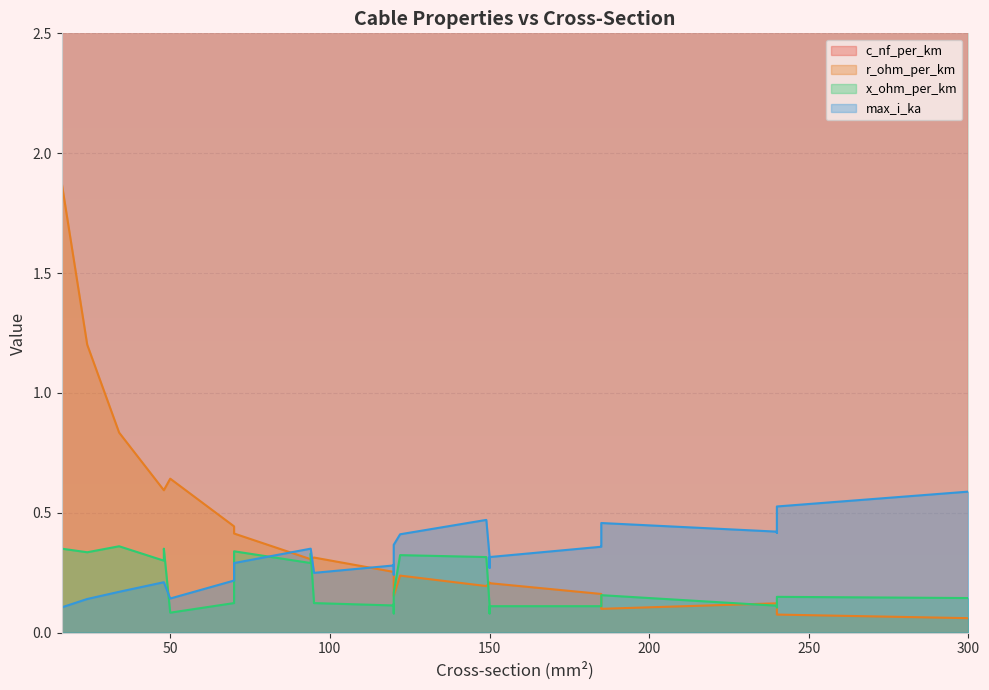

Which series has the widest spread of values?

c_nf_per_km